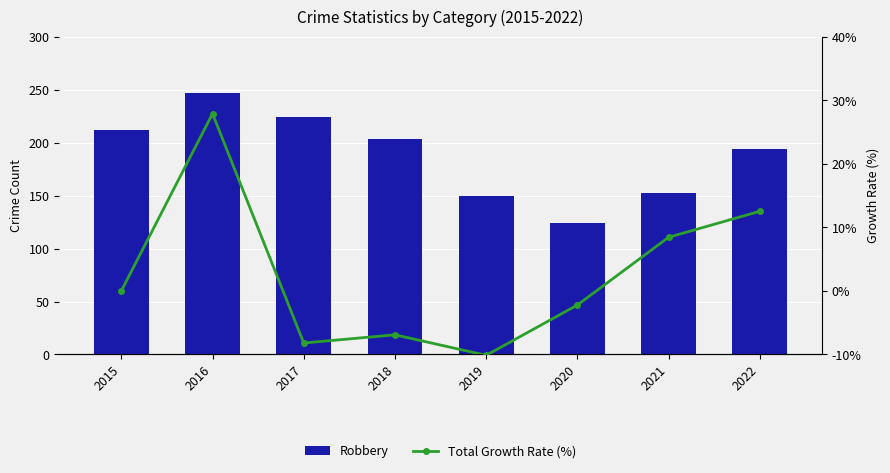

List the labels in order of Robbery value, largest first.

2016, 2017, 2015, 2018, 2022, 2021, 2019, 2020